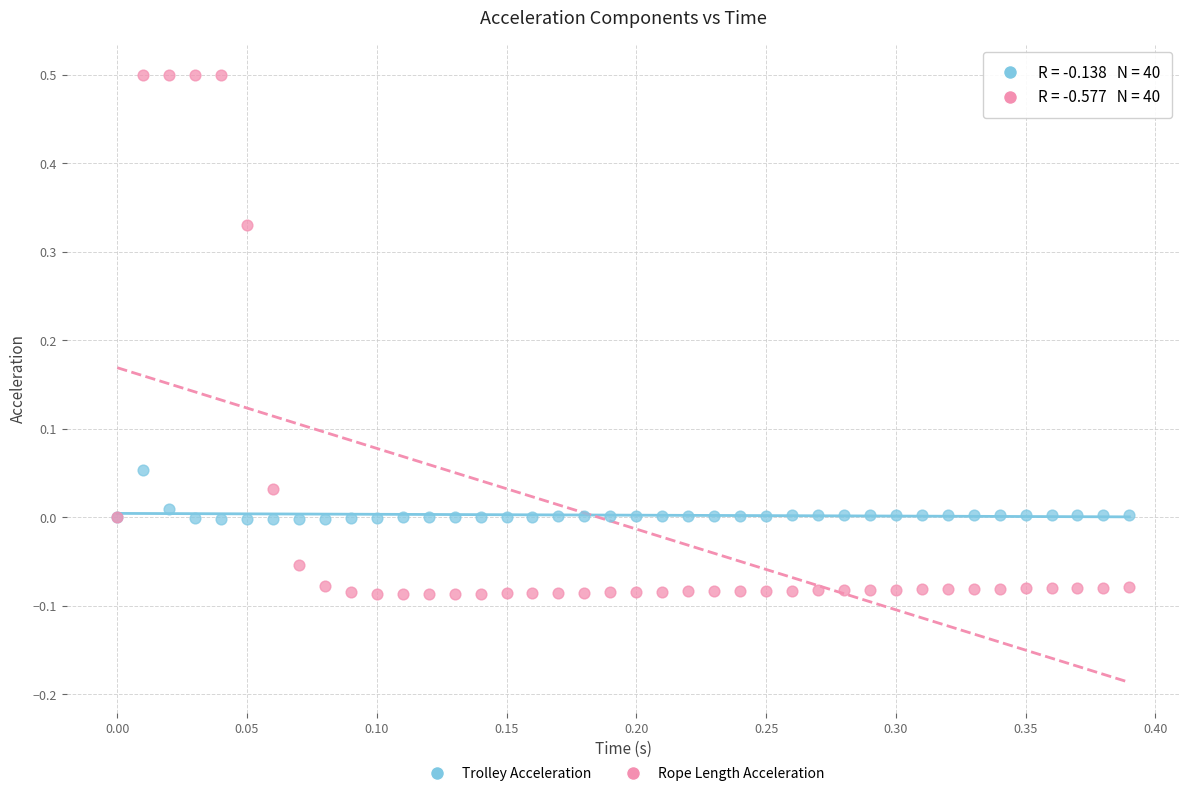

Which series contains the lowest Y value?

Rope Length Acceleration